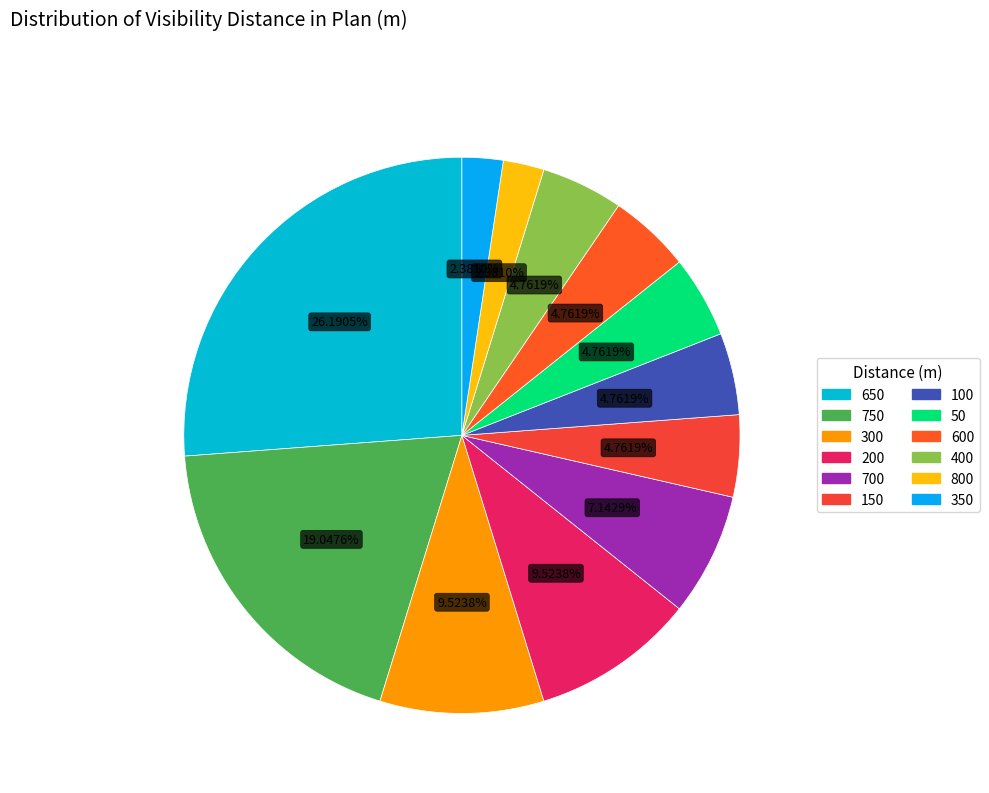

Which slice is the smallest?

800